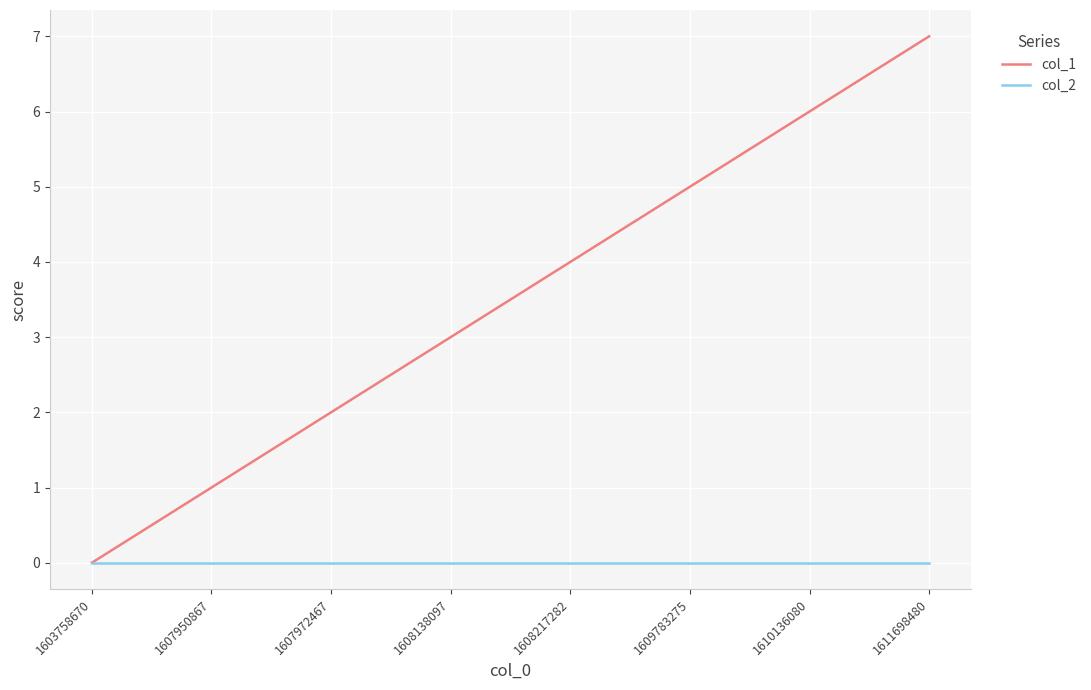

Is the value of col_2 at 1611698480 greater than the value of col_1 at 1609783275?

No